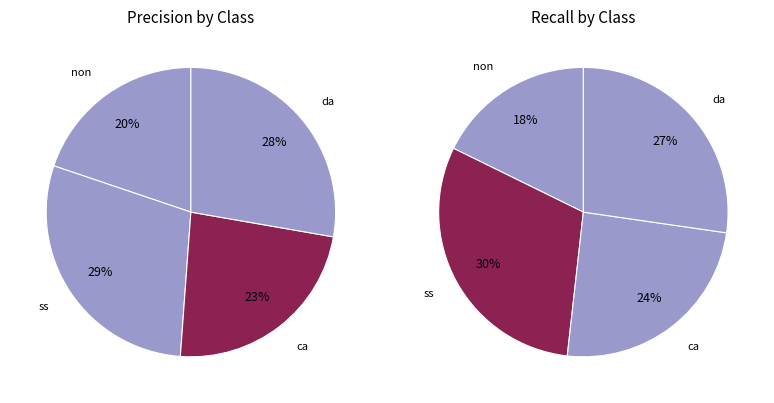

To the nearest percent, what is the difference between the ss and ca slice percentages?

6%